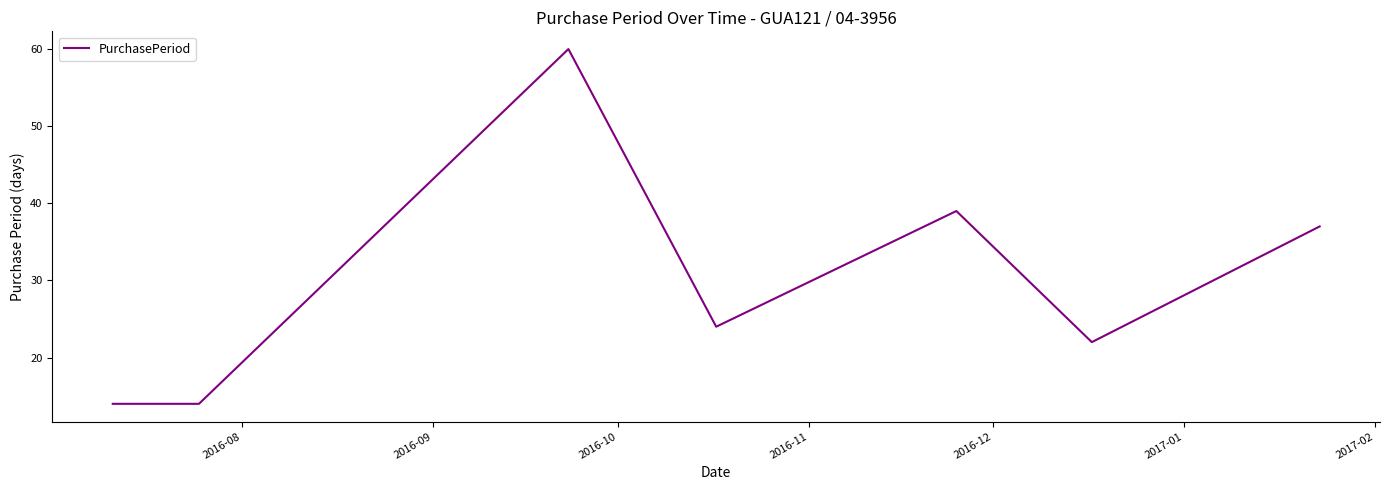

What is the sum of all values?

210